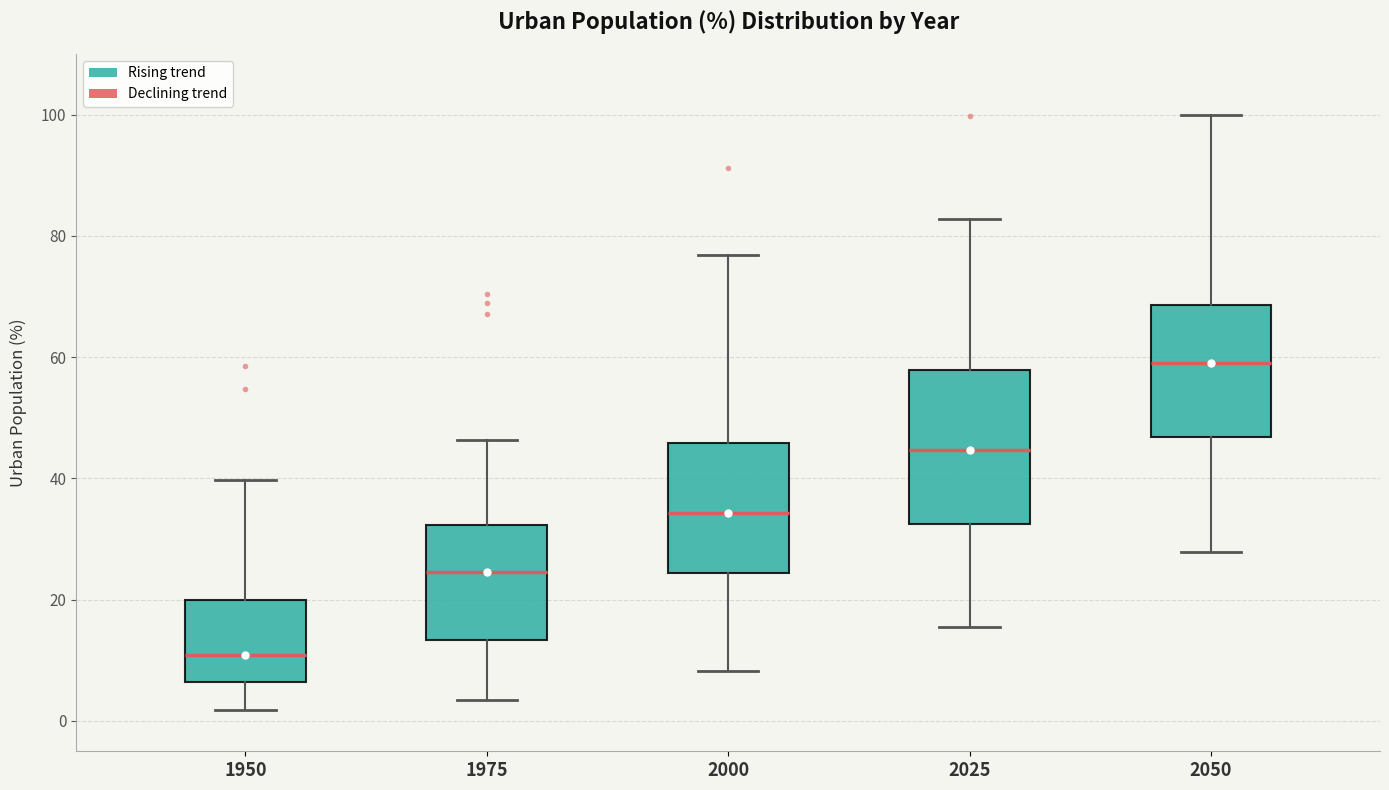

Reading left to right, transcribe this box plot: for each box, give where its median line is, the range the box spans, and where its two whiskers end, as read against the y-axis. The values are not printed on the chart, so give them approximately, as read against the axis.

1950: median 10, box 6 to 20, whiskers 2 to 40
1975: median 24, box 14 to 32, whiskers 4 to 46
2000: median 34, box 24 to 46, whiskers 8 to 76
2025: median 44, box 32 to 58, whiskers 16 to 82
2050: median 58, box 46 to 68, whiskers 28 to 100